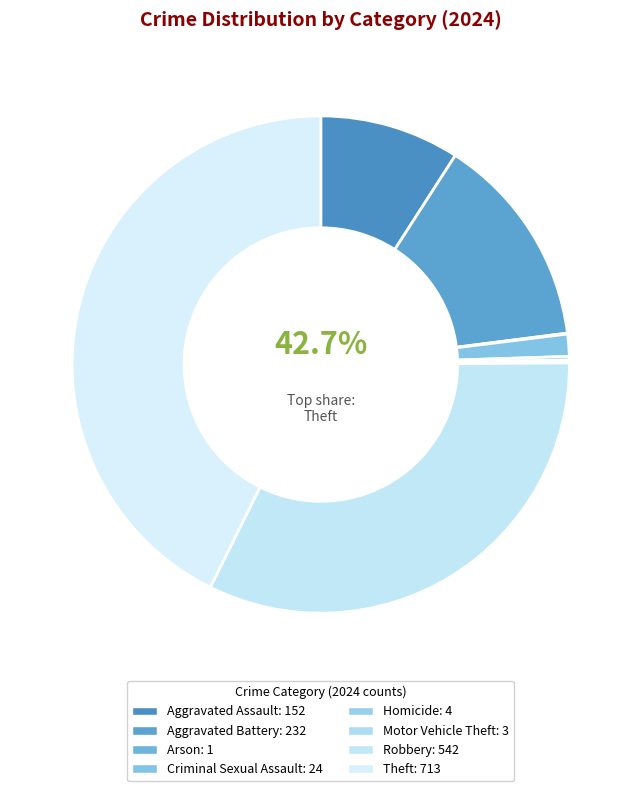

What percentage is NOT represented by Motor Vehicle Theft?

99.8%